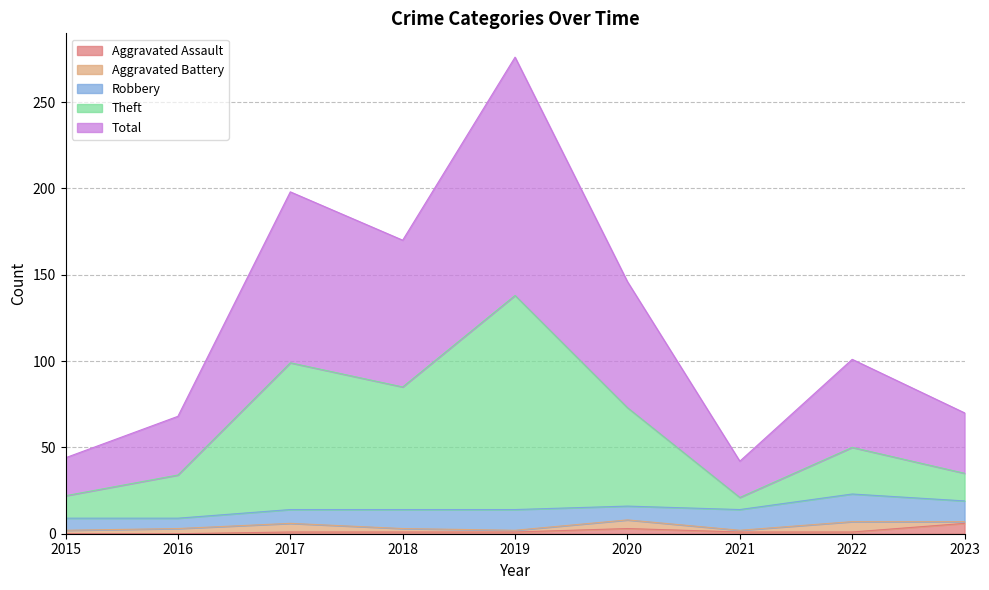

Which series has the largest total across all categories?

Total